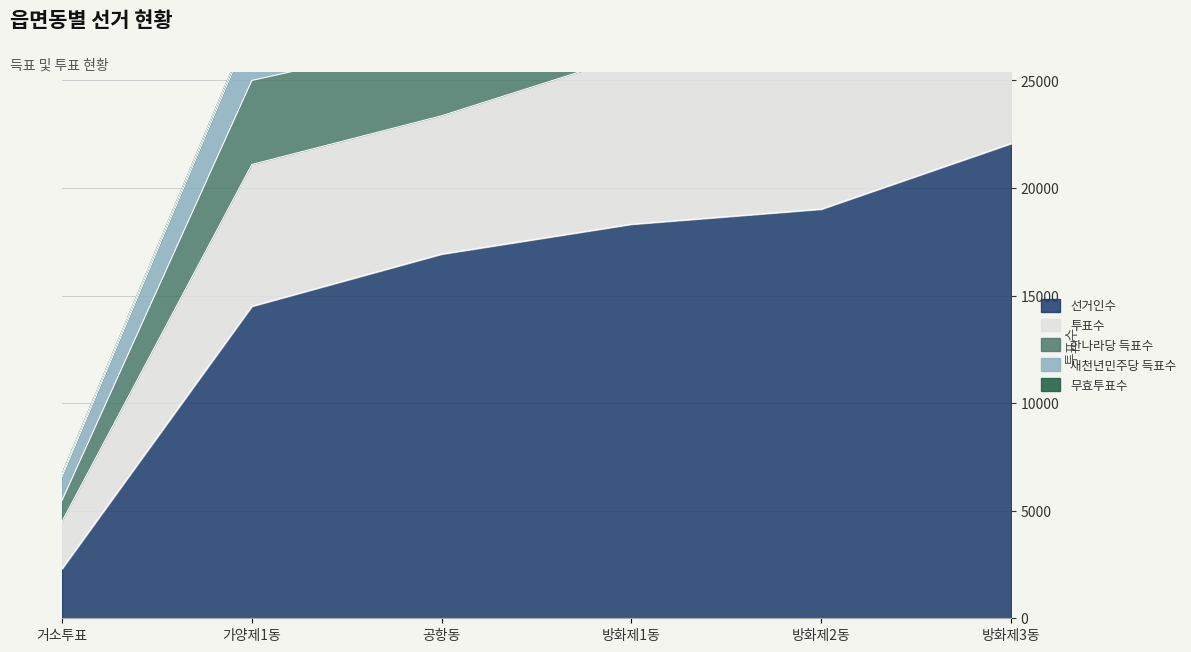

Is the value of 선거인수 at 방화제1동 greater than the value of 투표수 at 방화제2동?

No